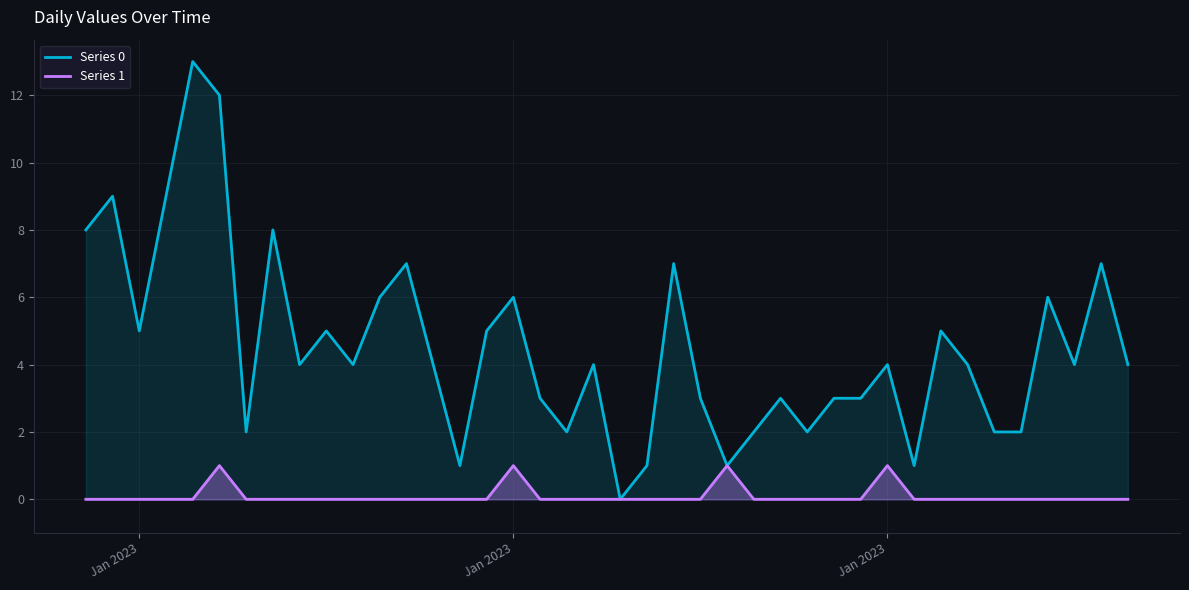

Where is Series 1 nearest to the value 0?

Jan 2023